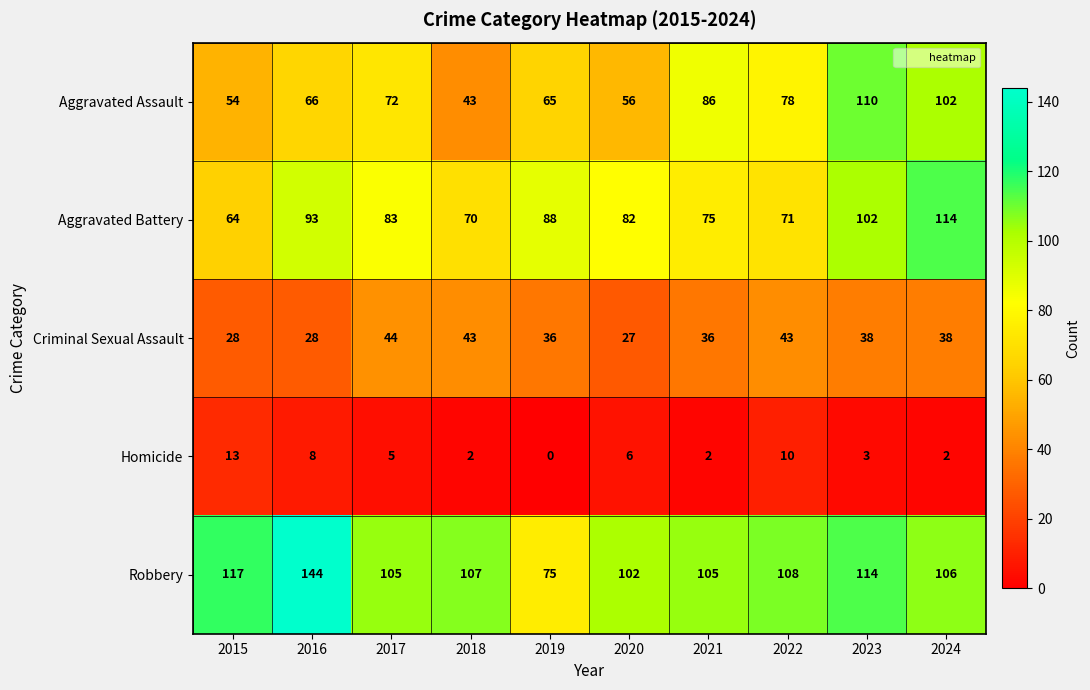

What is the greatest value displayed?

144